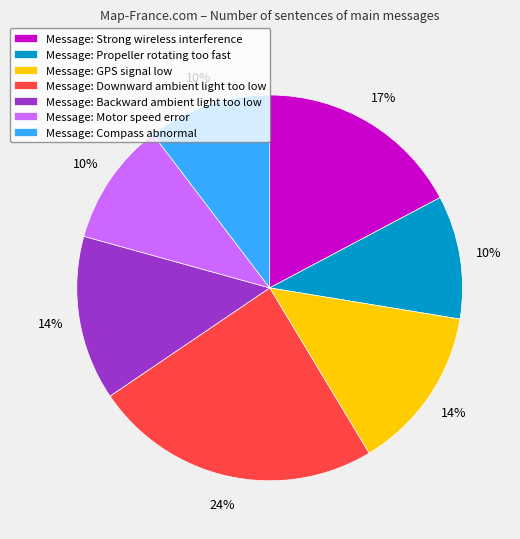

The Message: Backward ambient light too low slice represents 6% of the pie. True or false?

False